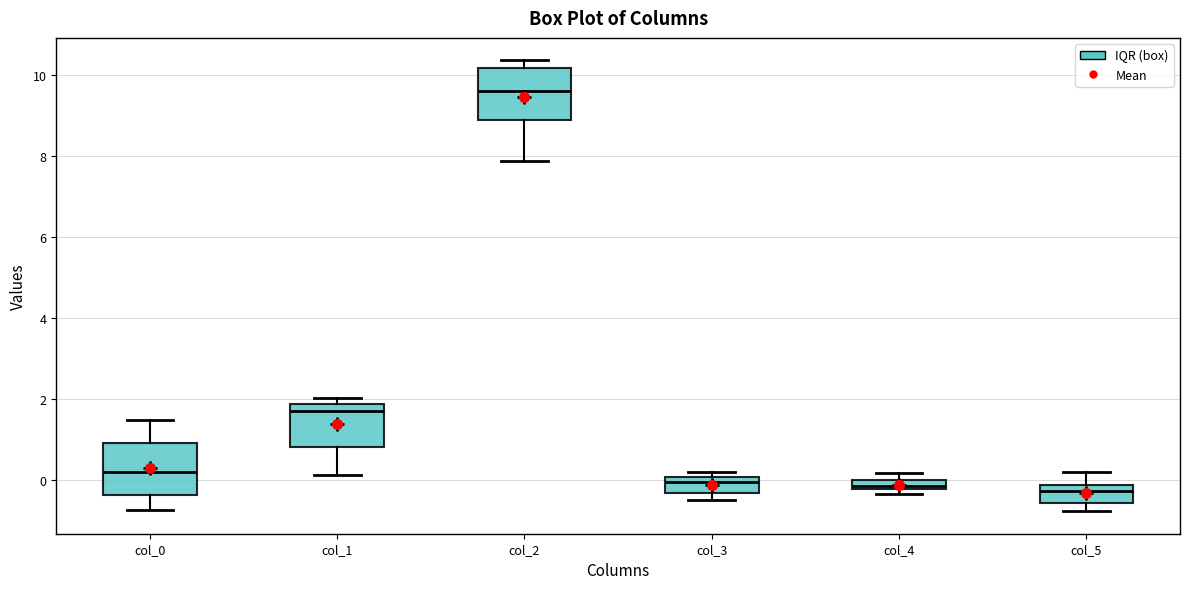

Where is the lower edge of the box for col_4 on the y-axis? The values are not printed on the chart, so give them approximately, as read against the axis.

-0.2